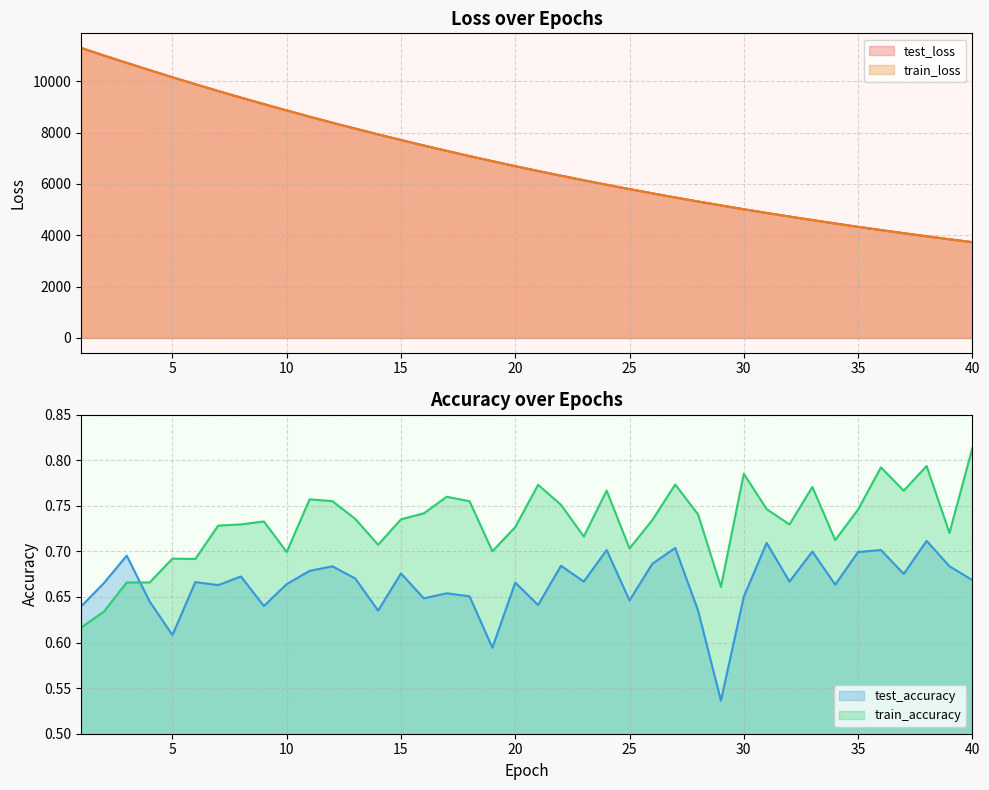

The value of test_accuracy at 17 is 0.7. True or false?

True